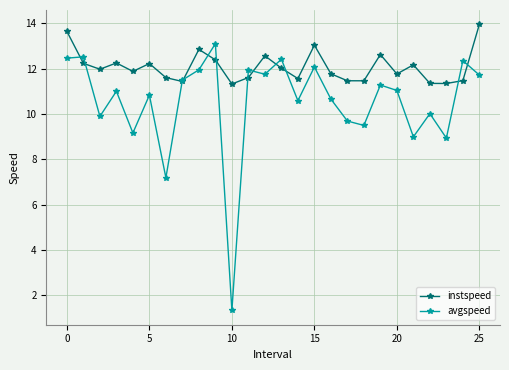

Rank the series by their maximum value, from lowest to highest.

avgspeed, instspeed